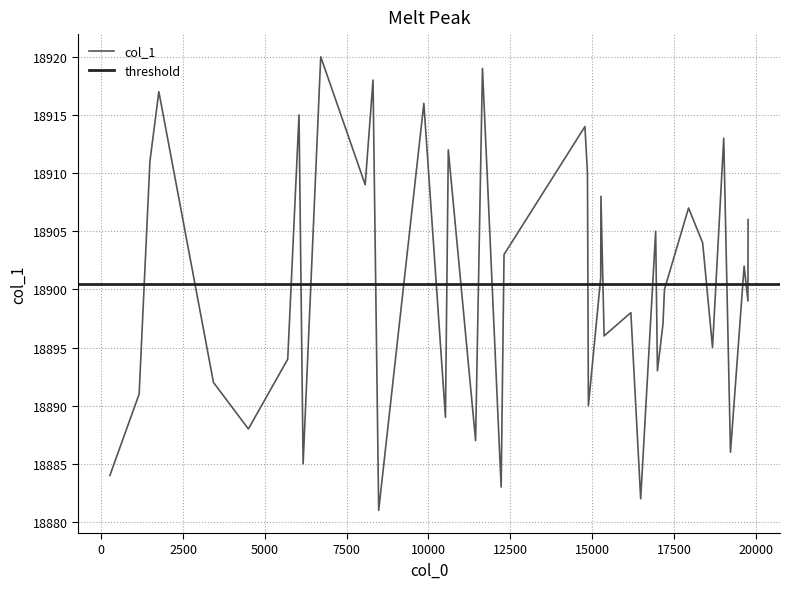

At which label is the value closest to 18900?

19